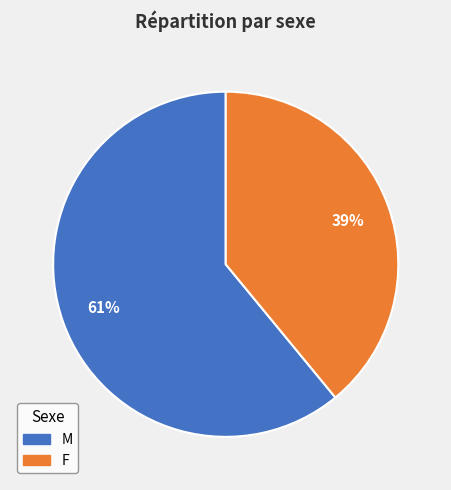

The M slice represents 68% of the pie. True or false?

False